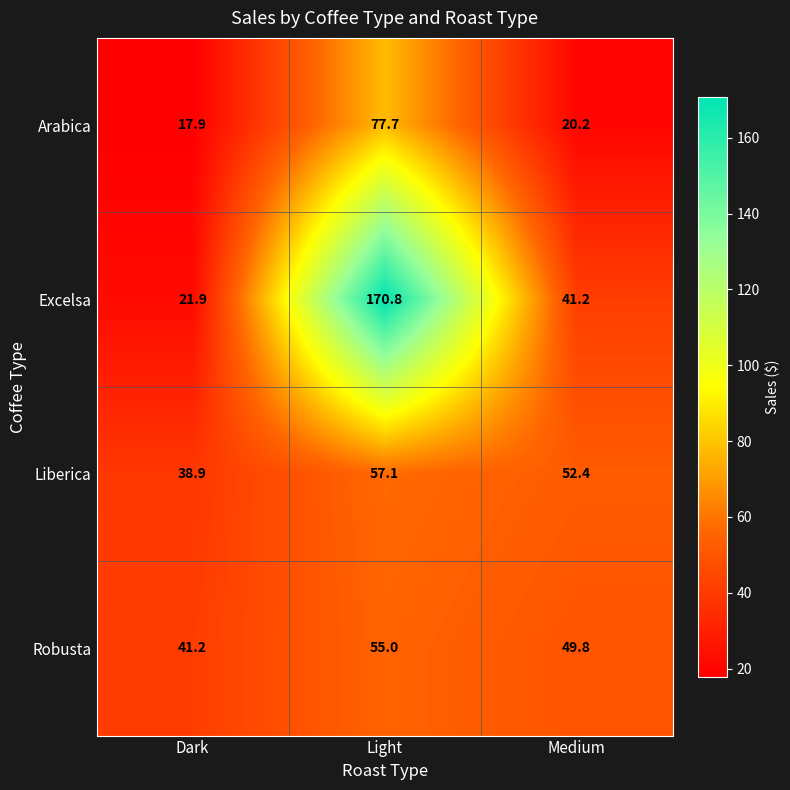

Rank the series by their maximum value, from highest to lowest.

Excelsa, Arabica, Liberica, Robusta